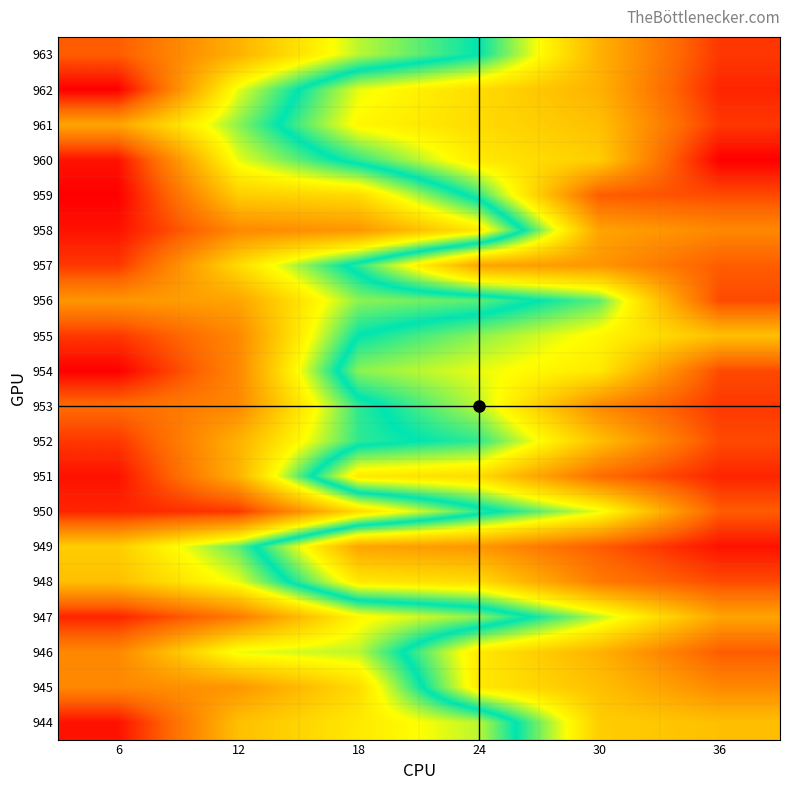

At 36, list the series in order from smallest to largest.

955, 944, 947, 958, 945, 957, 950, 946, 959, 956, 954, 952, 948, 963, 961, 953, 962, 951, 949, 960